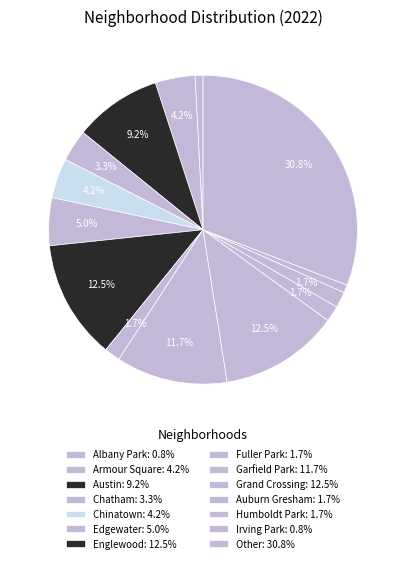

How many segments does this pie chart have?

14